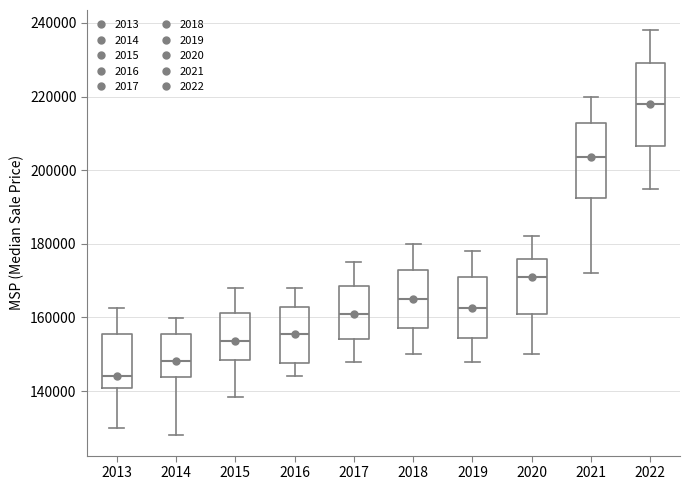

Which box is the tallest, from its lower edge to its upper edge?

2022